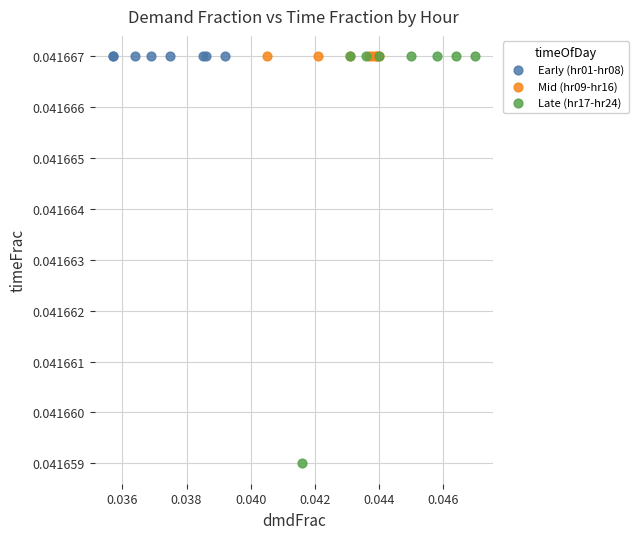

Which series contains the lowest Y value?

Late (hr17-hr24)